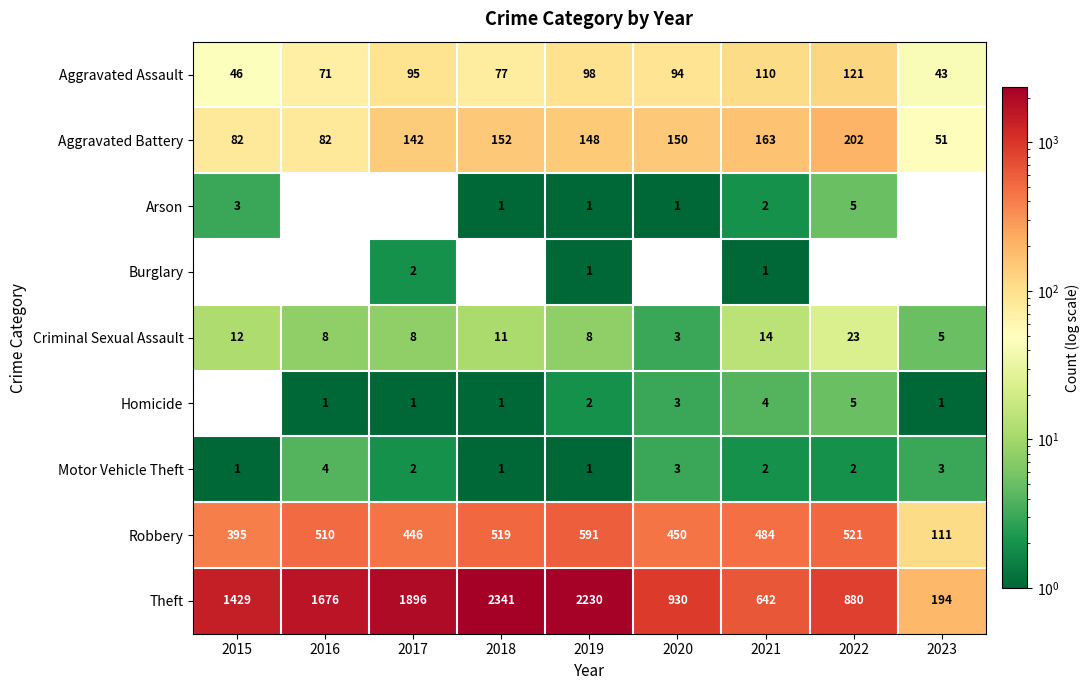

Between 2015 and 2023, which series saw the biggest shift?

Theft